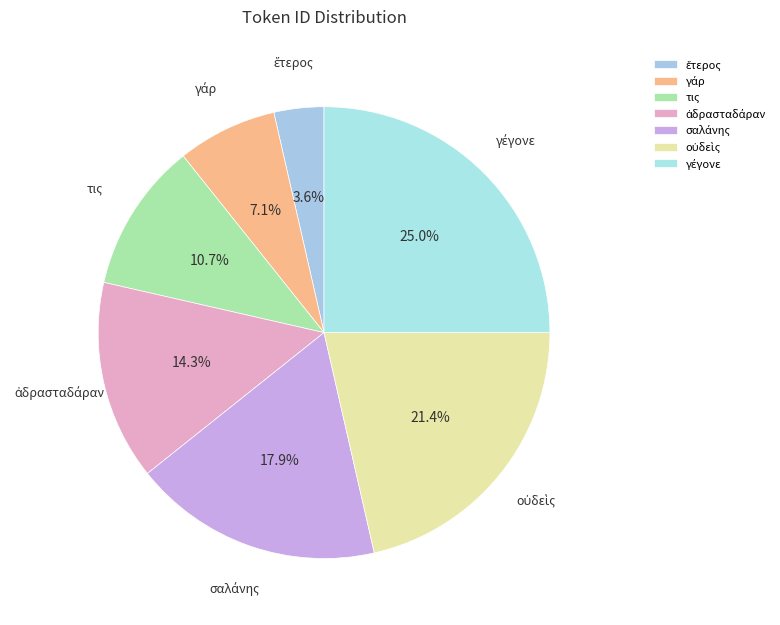

How much of the chart is everything except τις?

89.3%